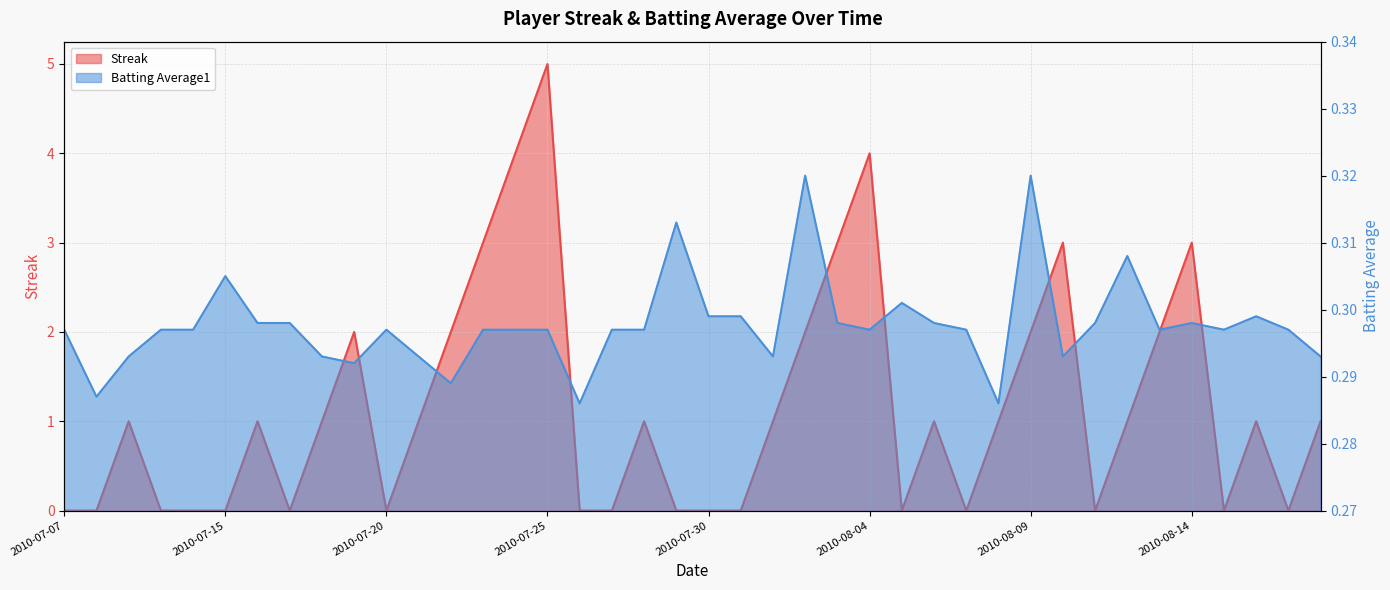

How many times do Batting Average1 and Streak cross each other?

21